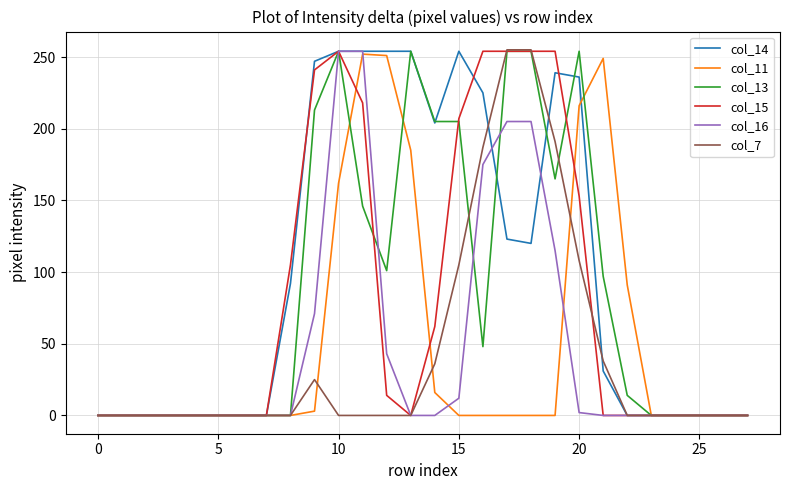

What is the maximum value shown in the chart?

255